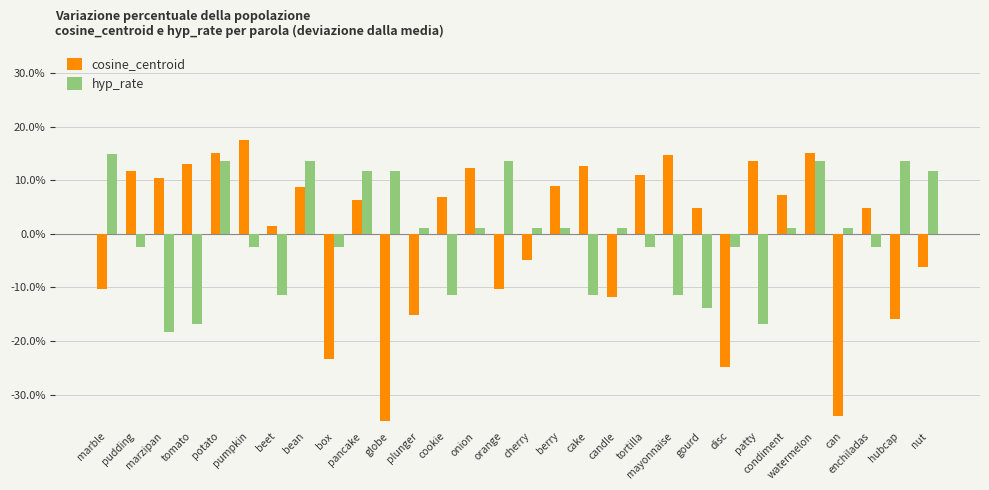

Which series has the widest spread of values?

cosine_centroid